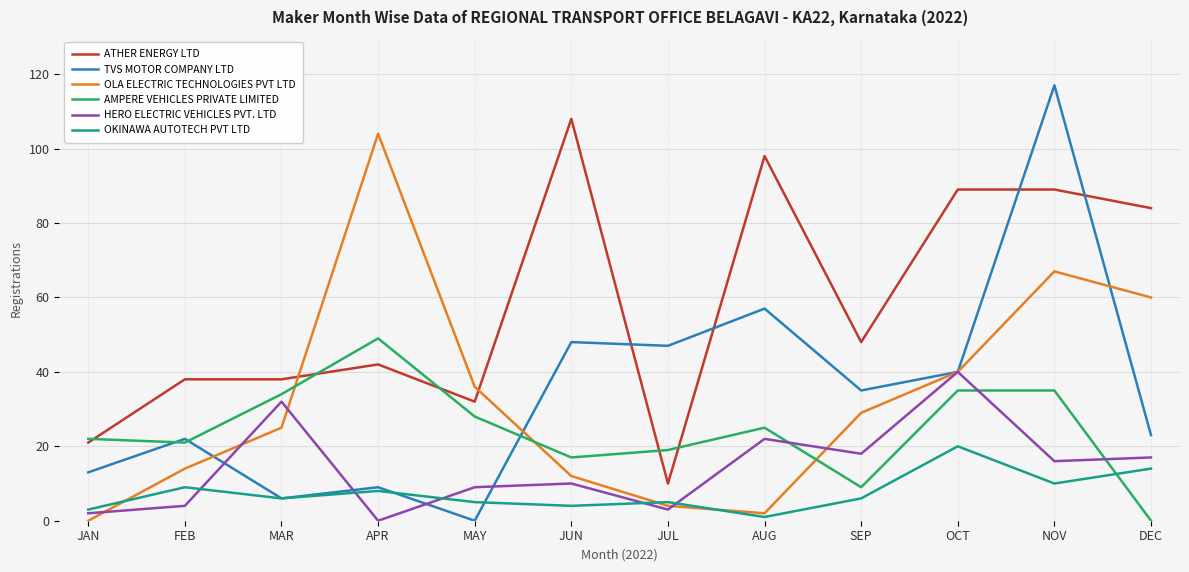

Where does the OKINAWA AUTOTECH PVT LTD series first go above 6?

FEB